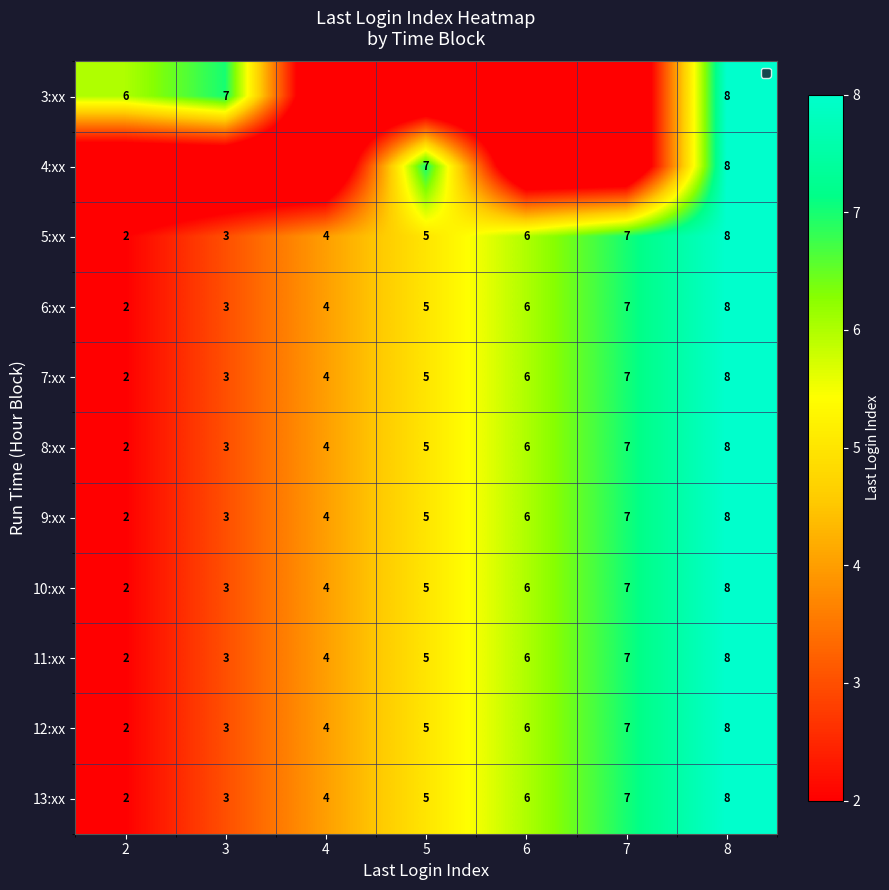

Rank the categories by 9:xx value from lowest to highest.

2, 3, 4, 5, 6, 7, 8